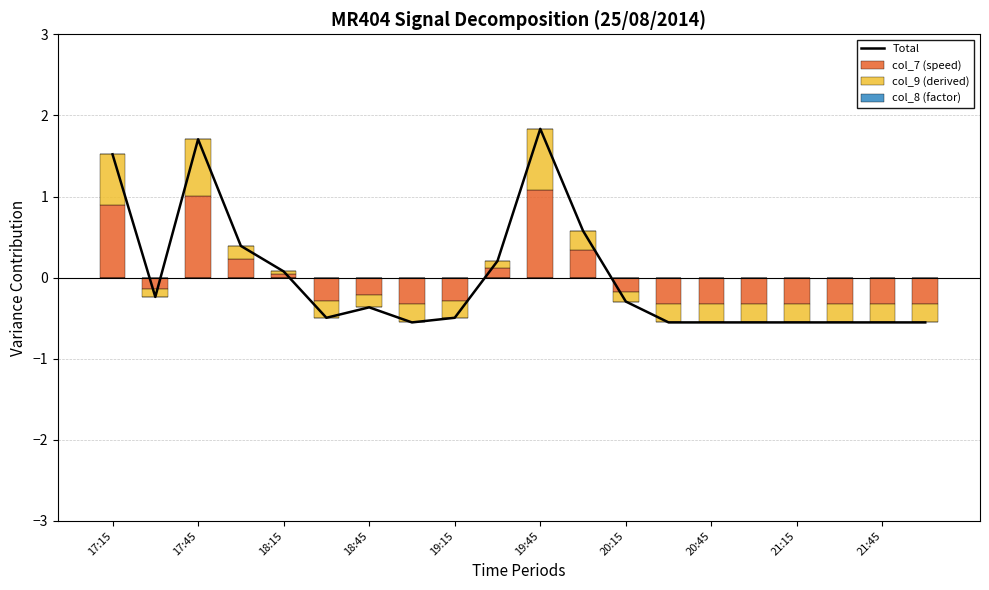

What is the value of the Total bar at the 1st from the left?

1.5